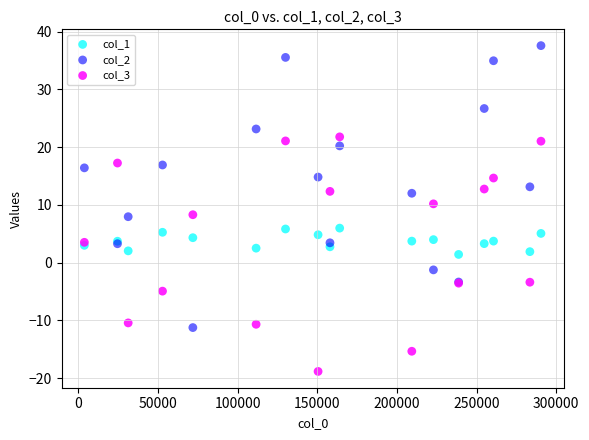

Which series contains the highest Y value?

col_2